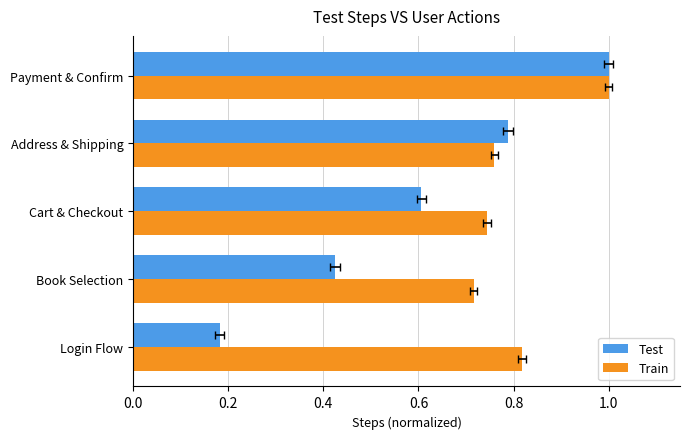

How many bars are there in each group?

2